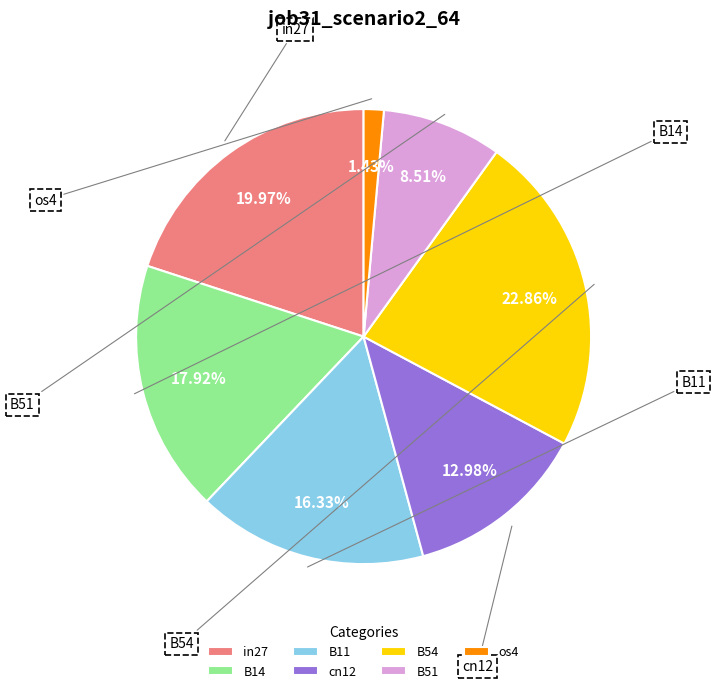

Does in27 account for over 50% of the chart?

No